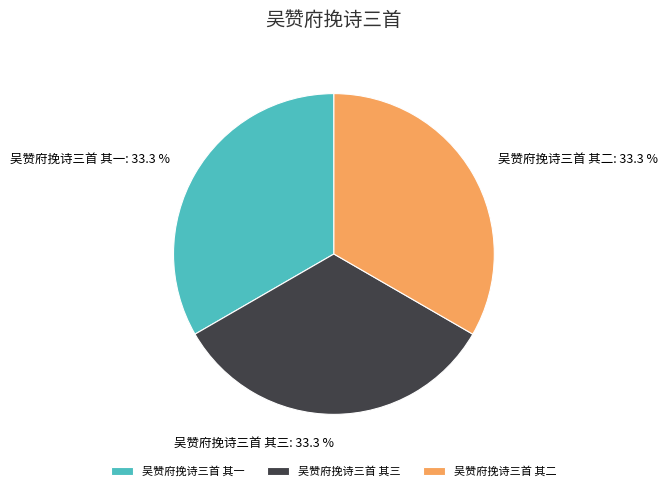

What is the ratio of the value at 吴赞府挽诗三首 其三 to the value at 吴赞府挽诗三首 其一?

1.0